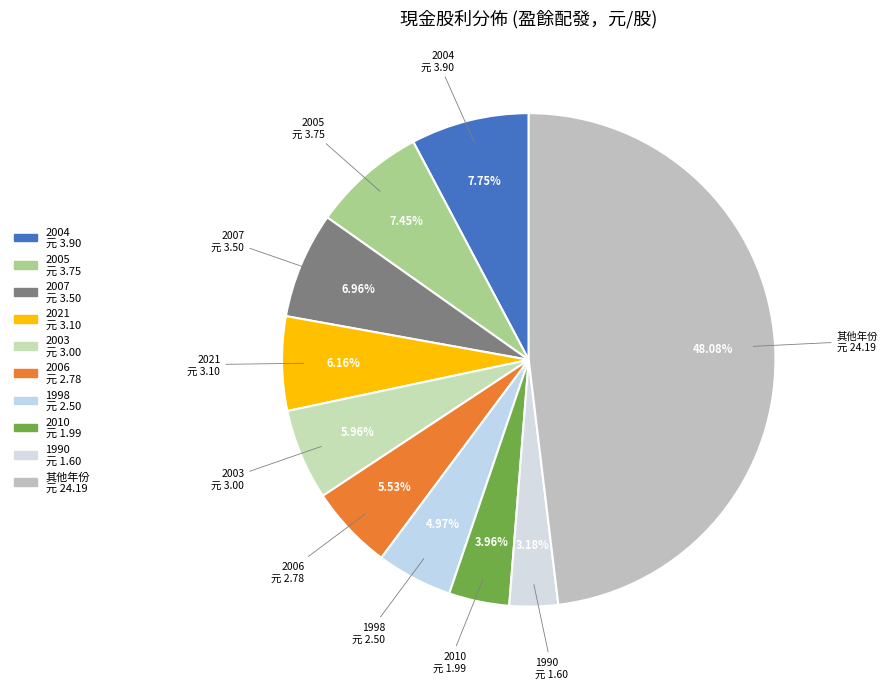

How many segments does this pie chart have?

10